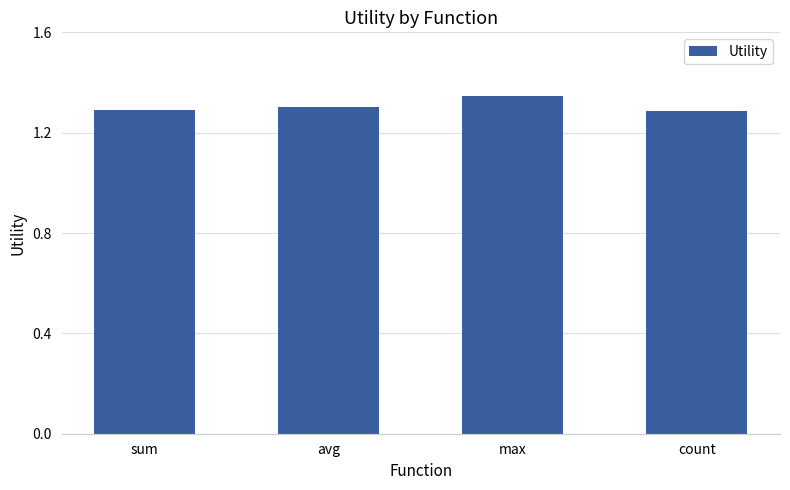

Count the values in the range 1 to 2.

4